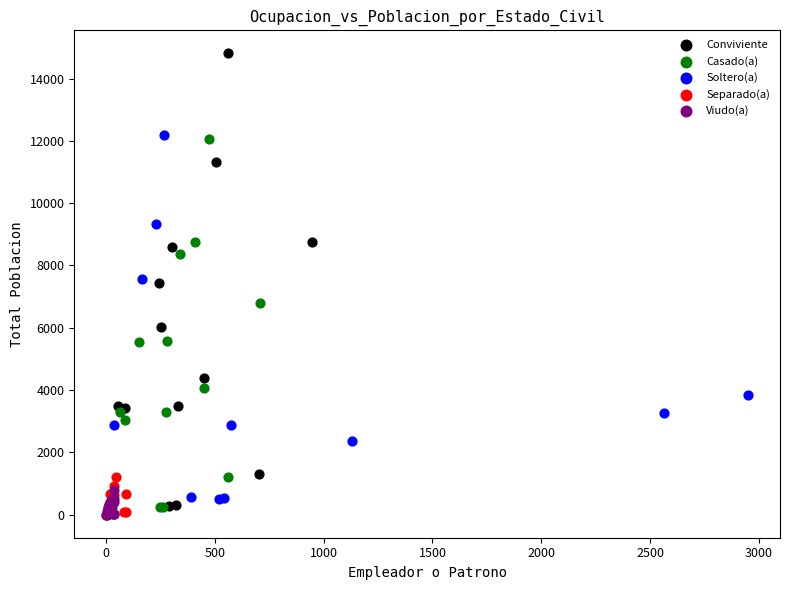

Which series contains the highest Y value?

Conviviente